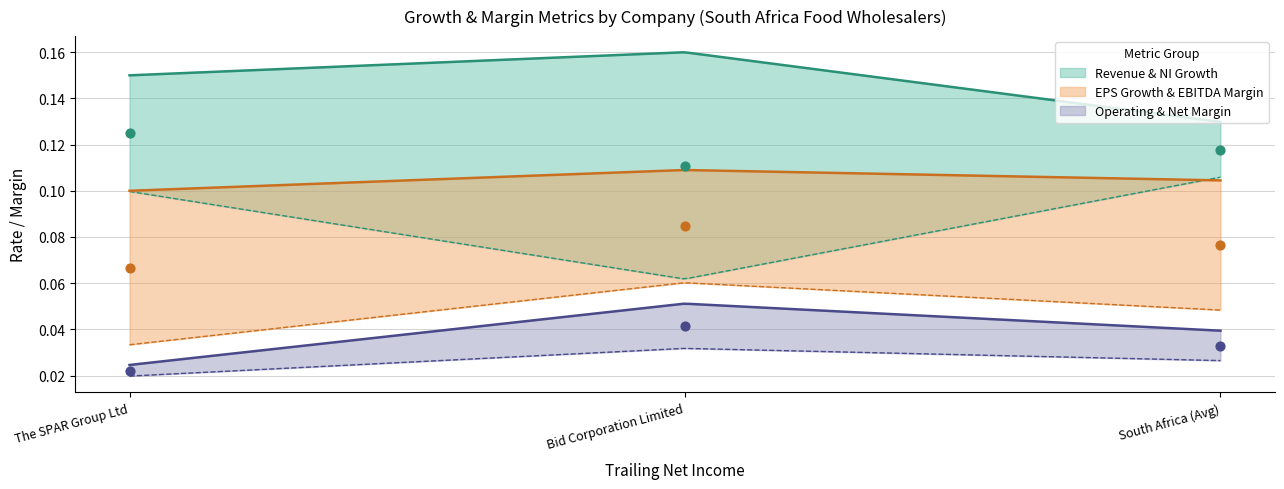

Which series contains the lowest Y value?

net_margin